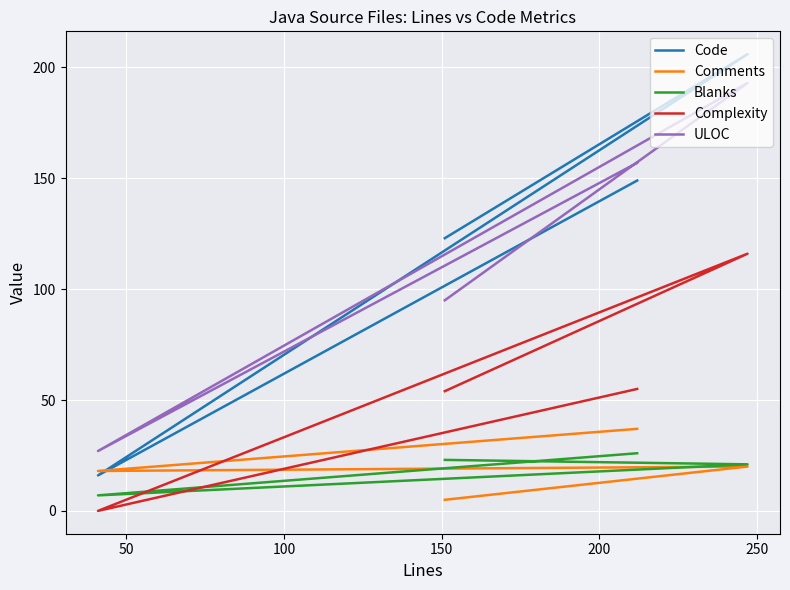

What is the sum of all Comments values?

80